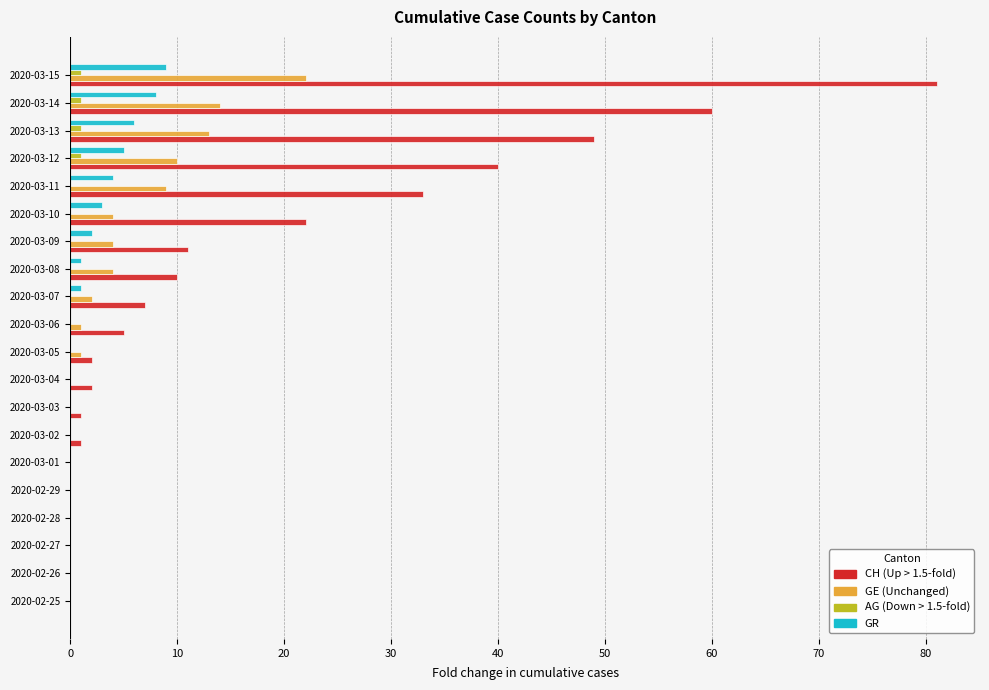

At which category is the sum across all series the highest?

2020-03-15